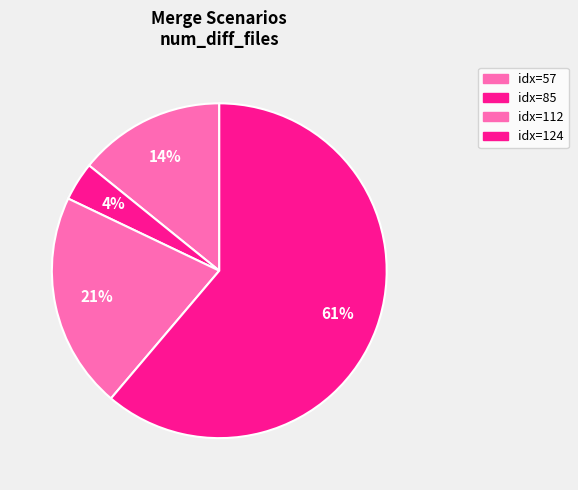

Which slice is the largest?

124